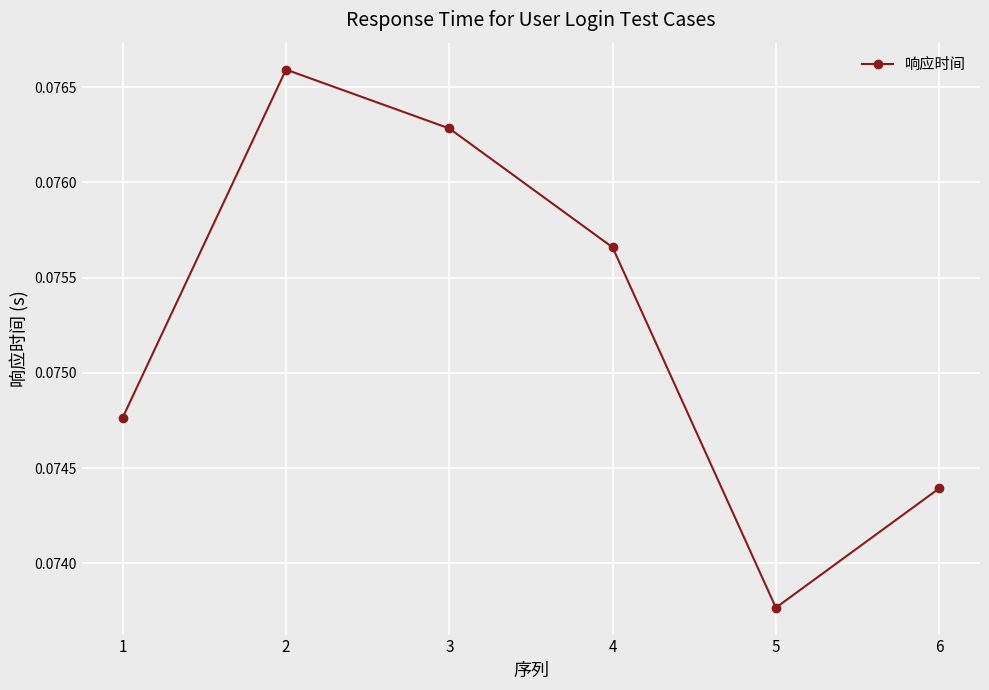

Which category has the lowest value across all series?

5